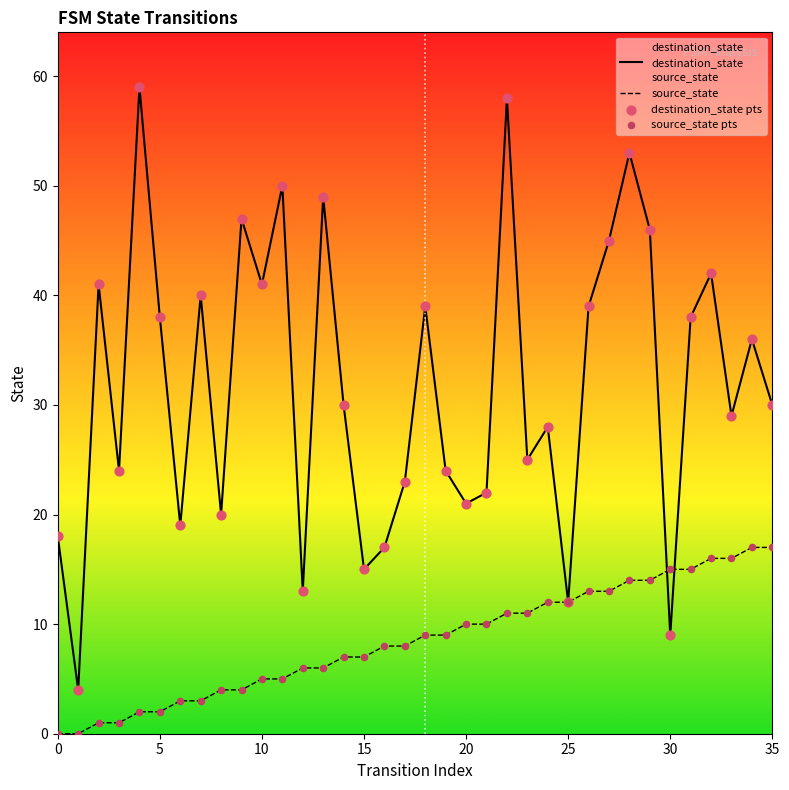

At which category is the sum across all series the highest?

22